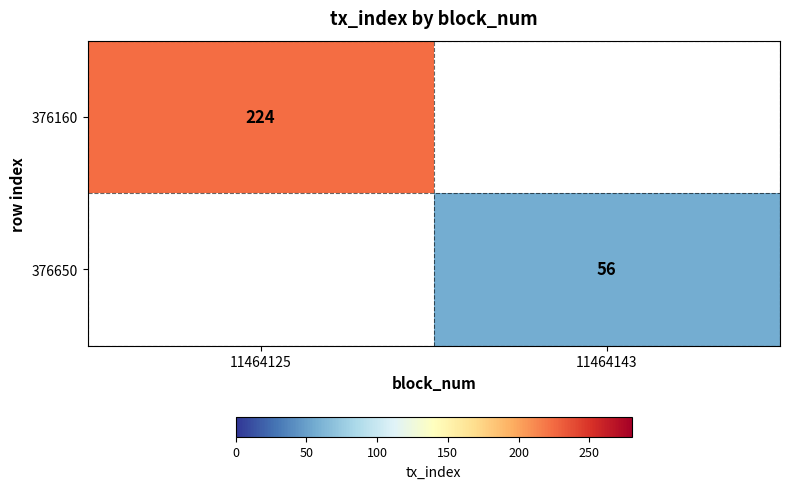

Is it true that 376650 equals 28 at 11464143?

False